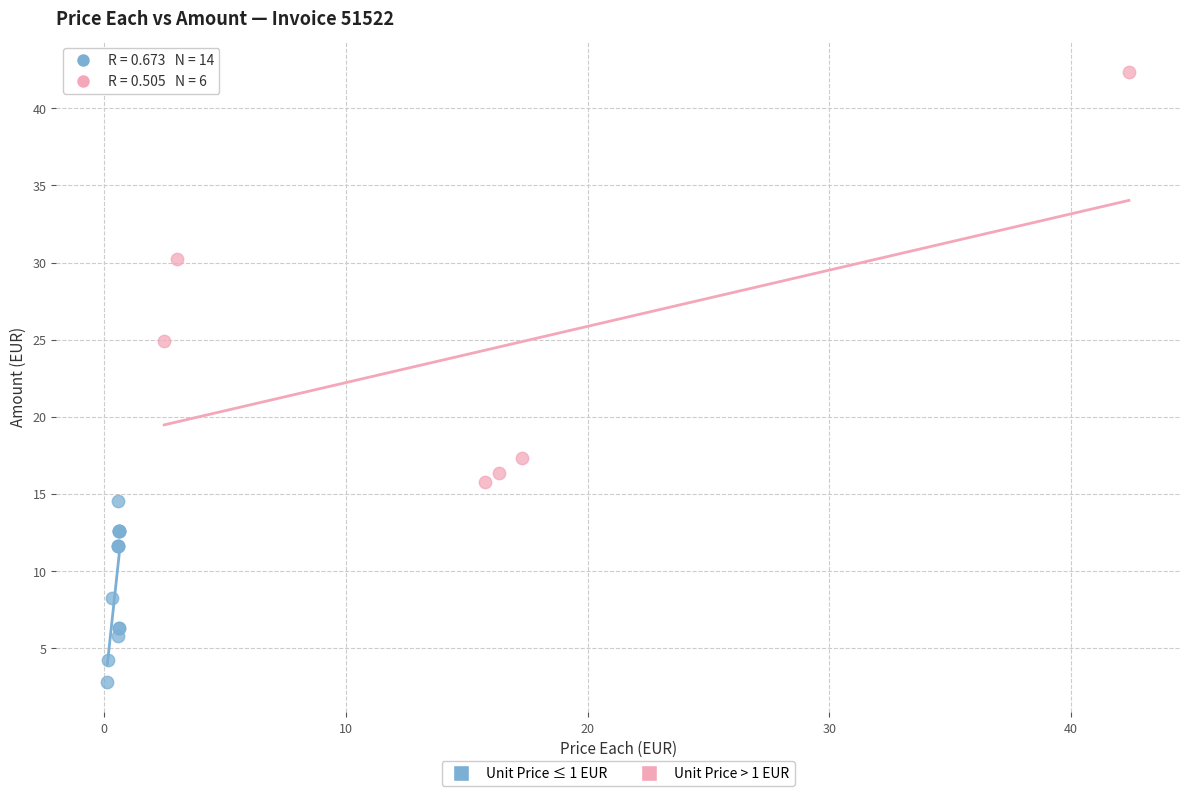

Which series contains the lowest Y value?

Unit Price ≤ 1 EUR